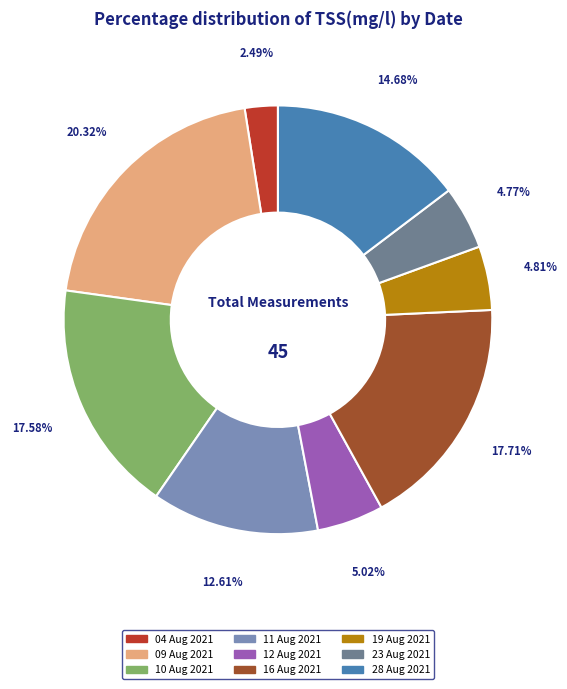

Is there any slice that represents more than half of the pie?

No